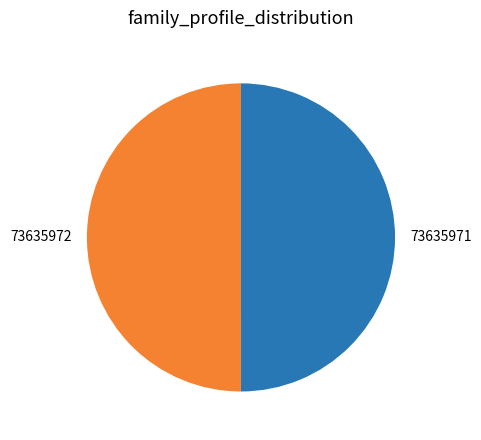

What is the ratio of the value at 73635972 to the value at 73635971?

1.0